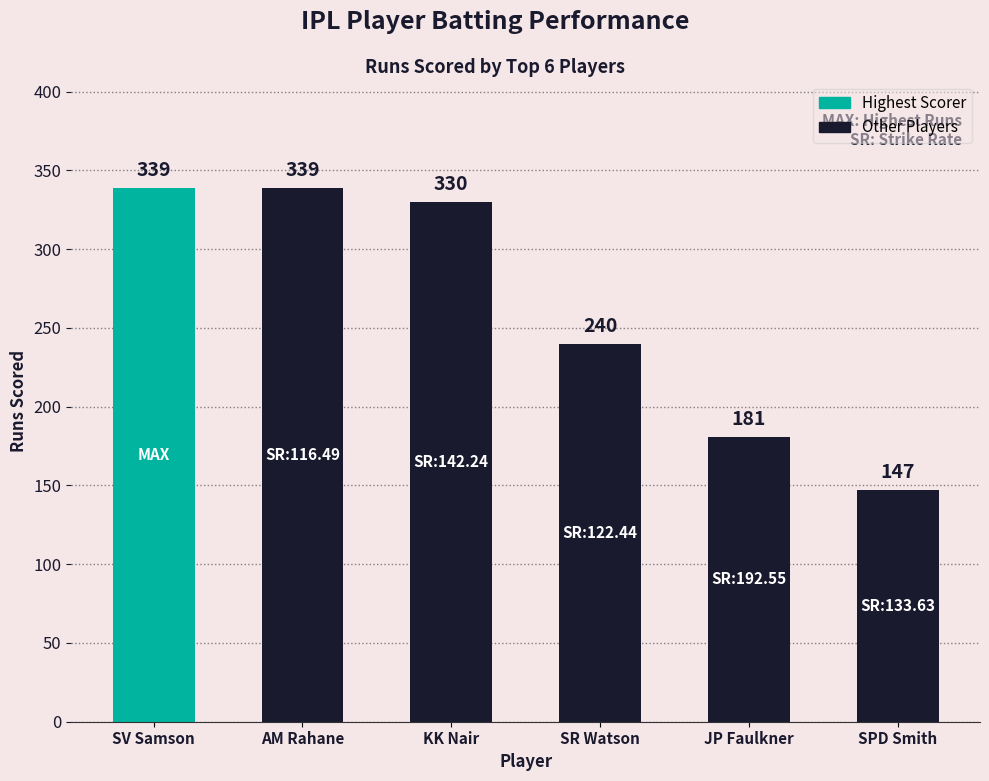

What is the label of the 2nd bar from the left?

AM Rahane